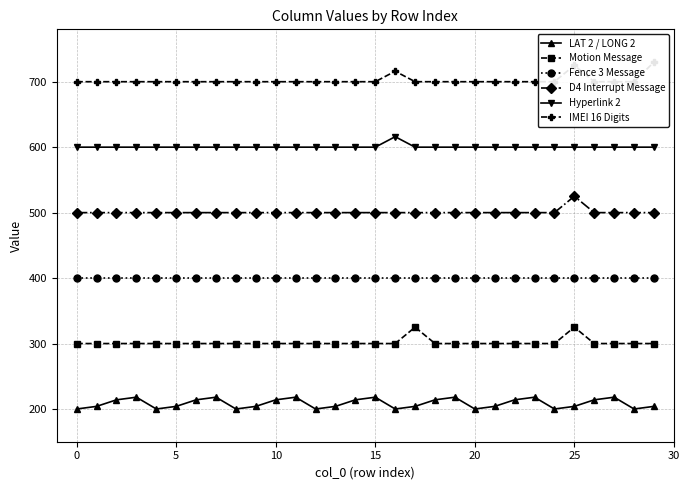

What is the sum of all LAT 2 / LONG 2 values?

6256